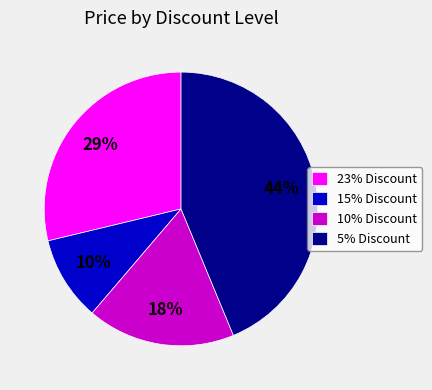

Which has a higher value, 15% Discount or 23% Discount?

23% Discount